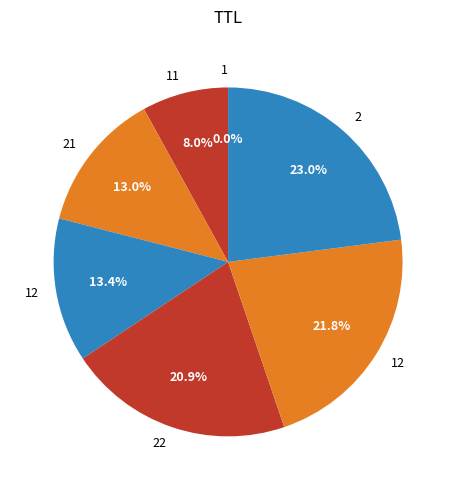

How many slices are in this pie chart?

7